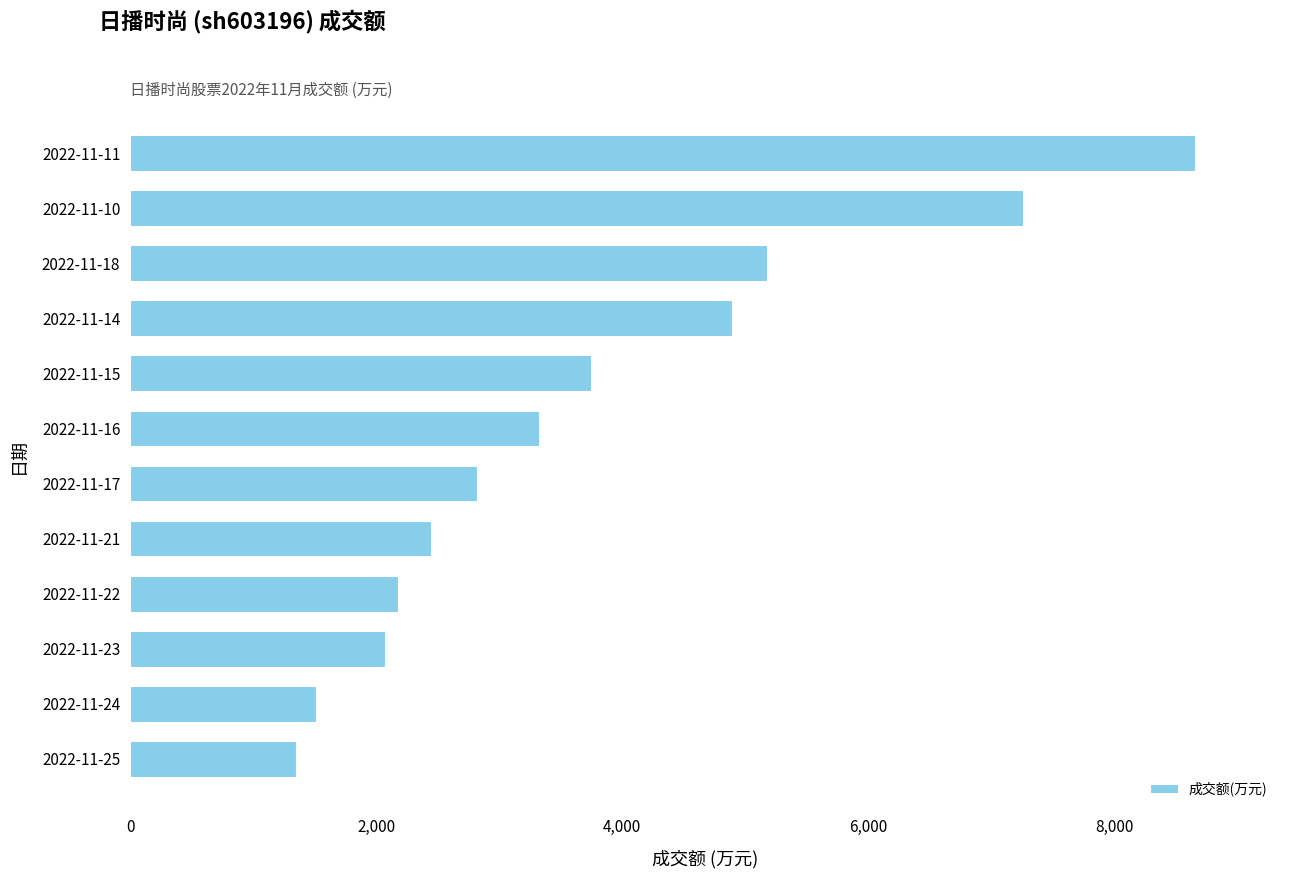

How many data points are less than 3320?

6